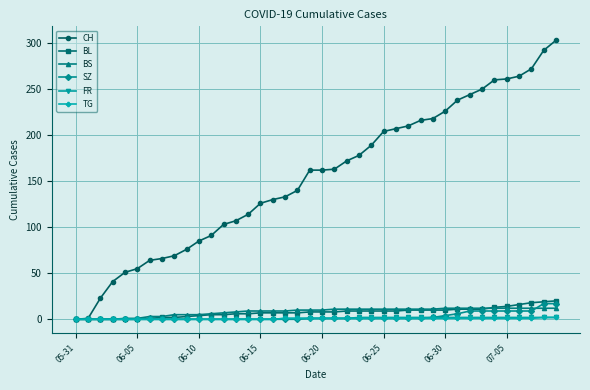

Which series has the widest spread of values?

CH